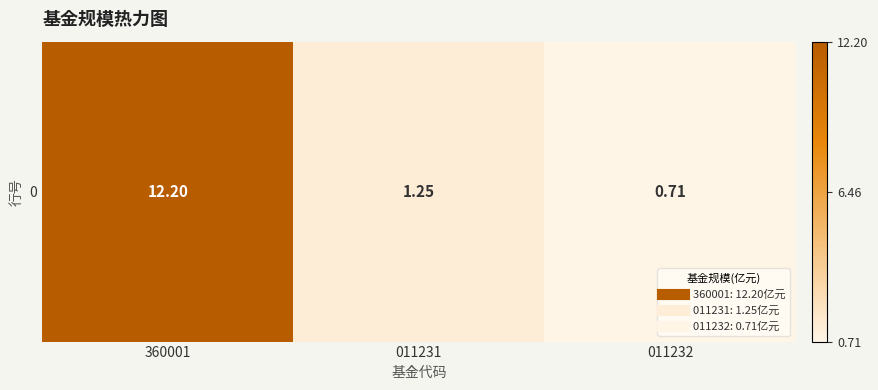

Between 011231 and 360001, which is larger?

360001